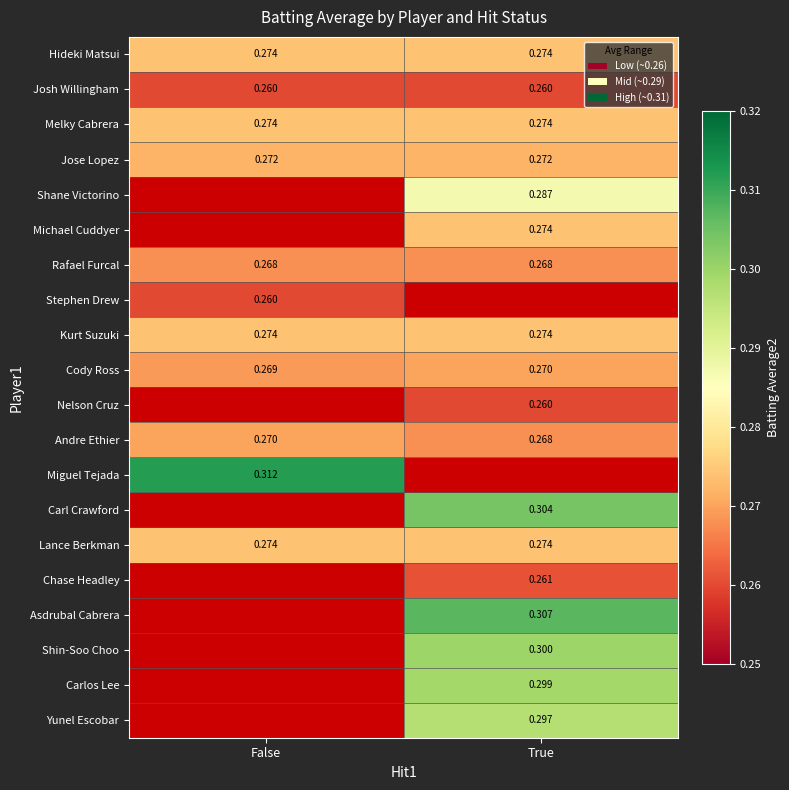

Which label corresponds to the largest value in the chart?

False